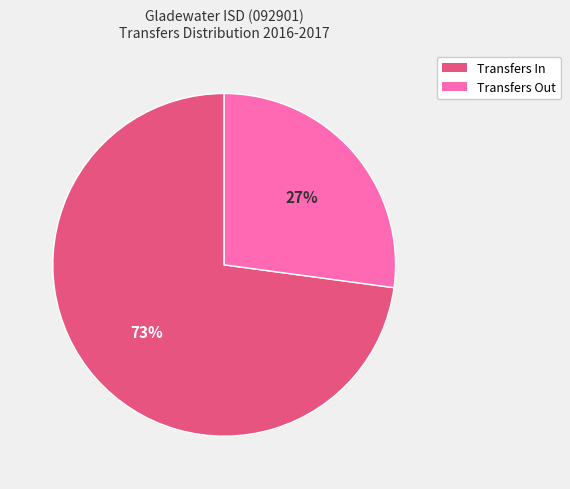

To the nearest percent, what is the difference between the largest and smallest slice percentages?

46%